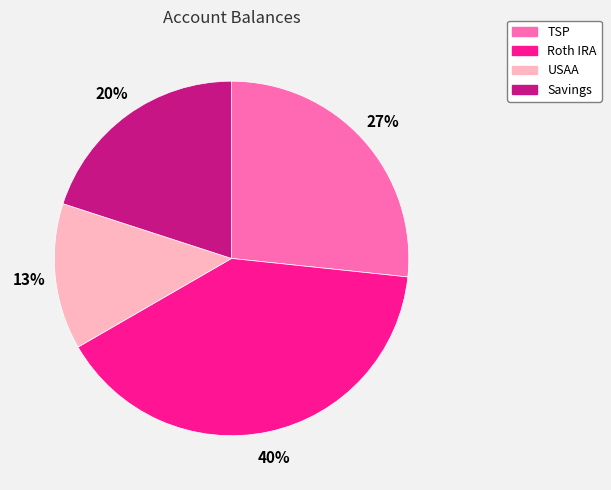

Does TSP represent more than half of the total?

No